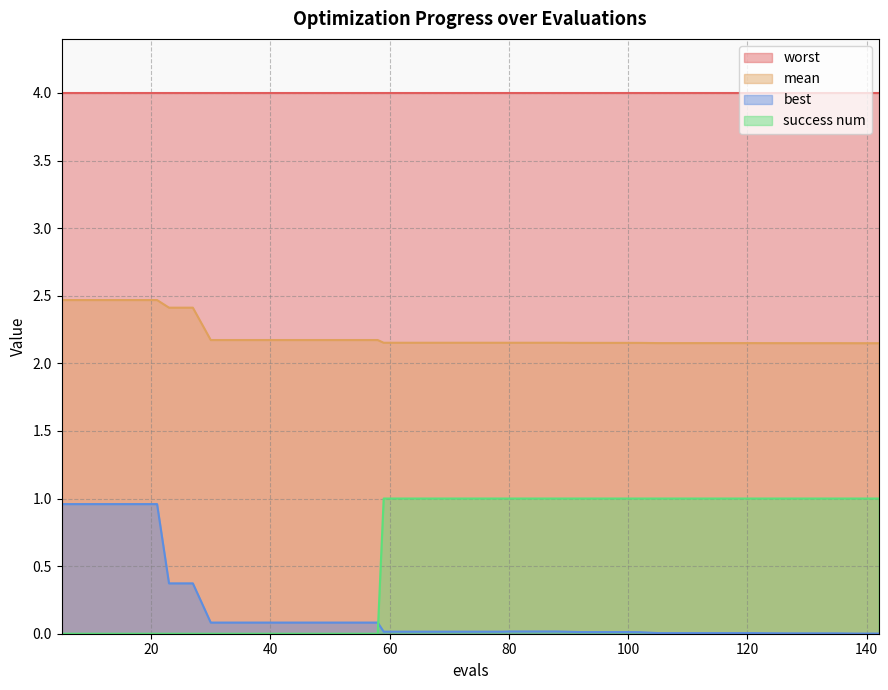

Which series has the largest total across all categories?

worst